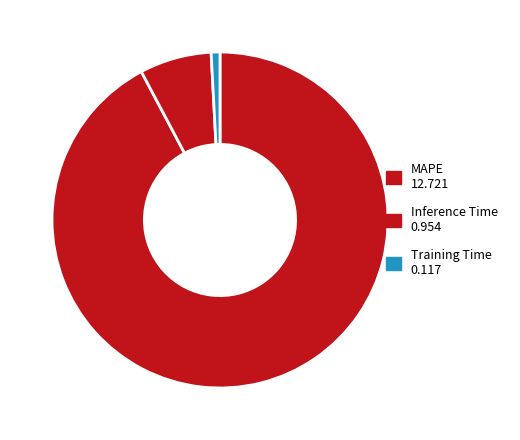

To the nearest percent, what is the difference between the largest and smallest slice percentages?

91%